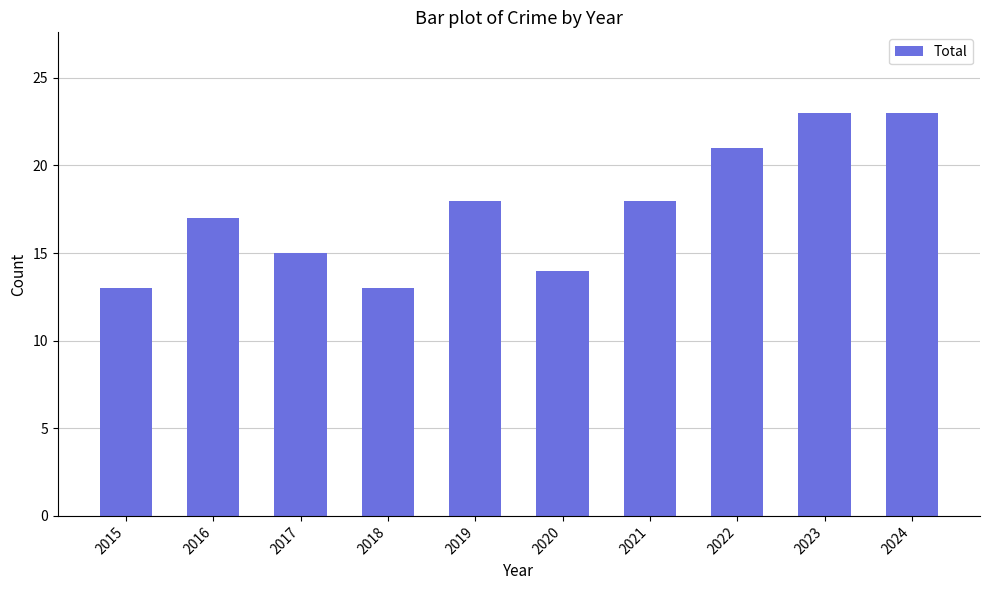

Count the number of categories in the chart.

10